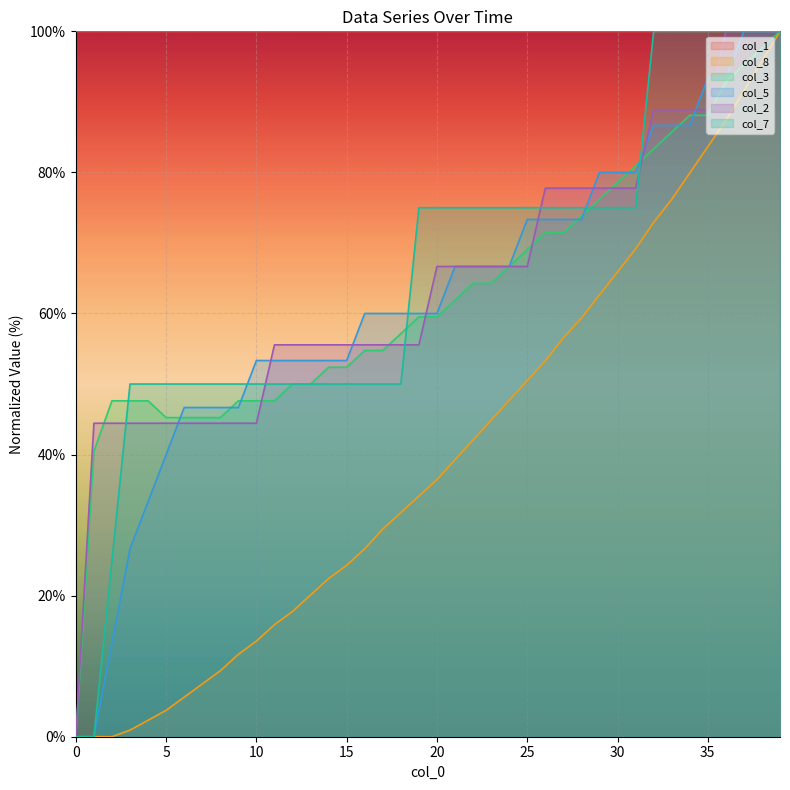

What is the difference between the highest and lowest values at 18?

68.2